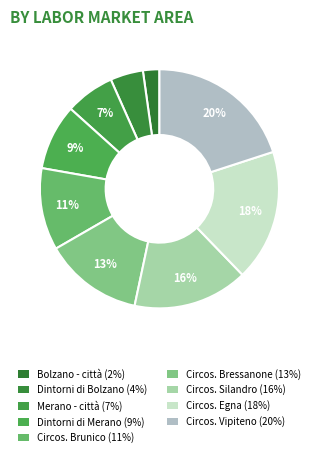

How many segments does this pie chart have?

9